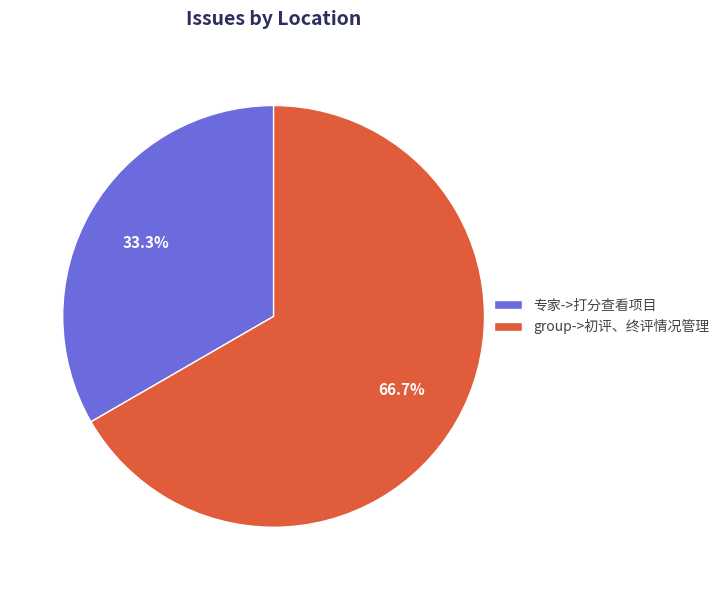

Is group->初评、终评情况管理 the majority of the pie?

Yes